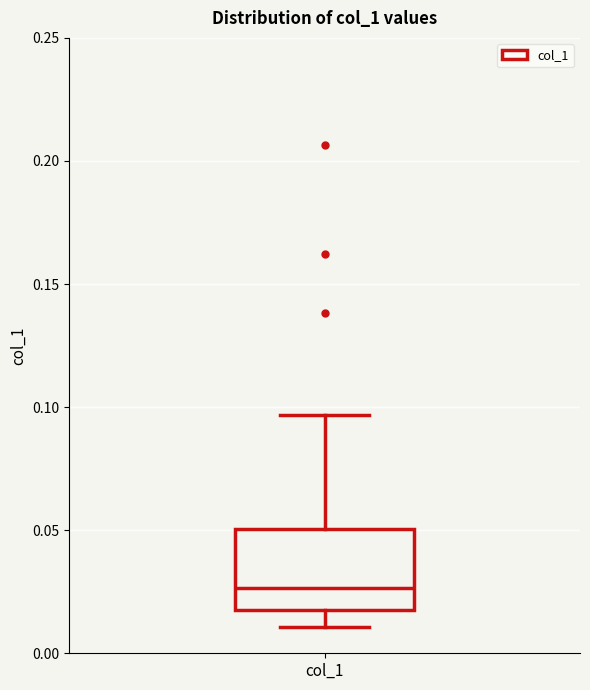

Transcribe this box plot: give where the median line is, the range the box spans, and where the two whiskers end, as read against the y-axis. The values are not printed on the chart, so give them approximately, as read against the axis.

median 0.025, box 0.020 to 0.050, whiskers 0.010 to 0.095